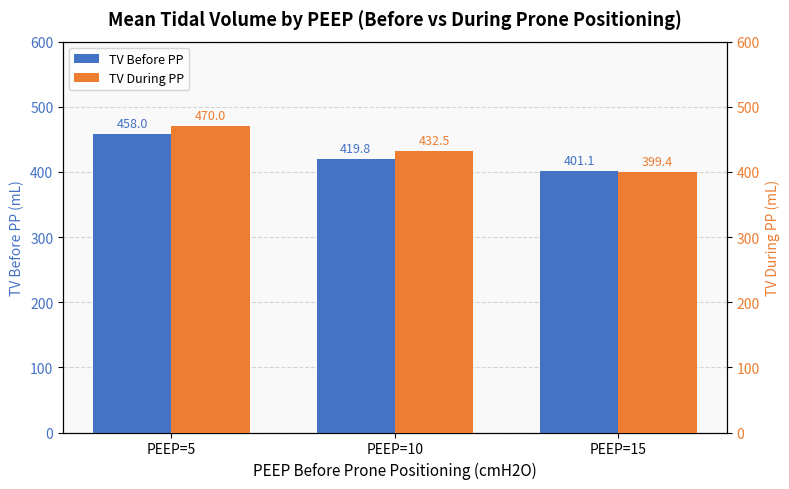

How many bars are there in total?

6